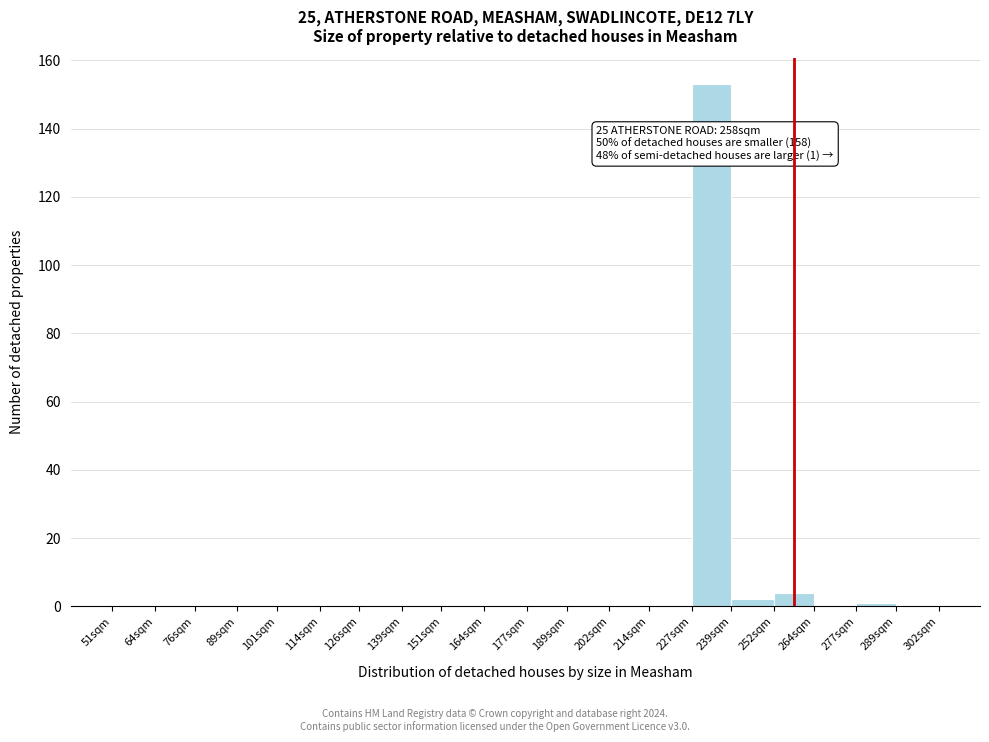

Reading left to right, list all the values displayed in this chart.

51sqm=0	64sqm=0	76sqm=0	89sqm=0	101sqm=0	114sqm=0	126sqm=0	139sqm=0	151sqm=0	164sqm=0	177sqm=0	189sqm=0	202sqm=0	214sqm=0	227sqm=153	239sqm=2	252sqm=4	264sqm=0	277sqm=1	289sqm=0